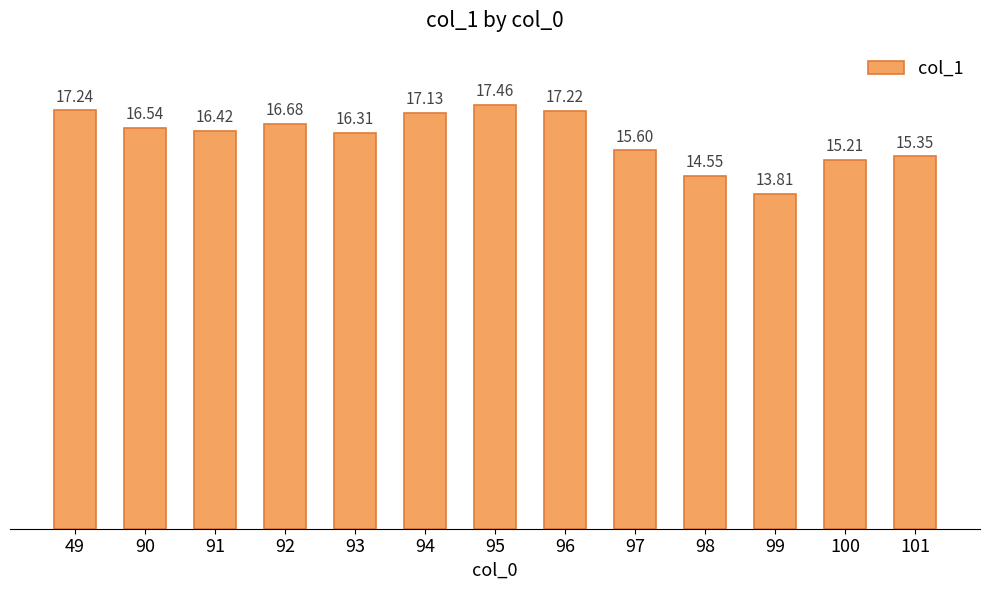

What is the change in value from 49 to 93?

-0.9